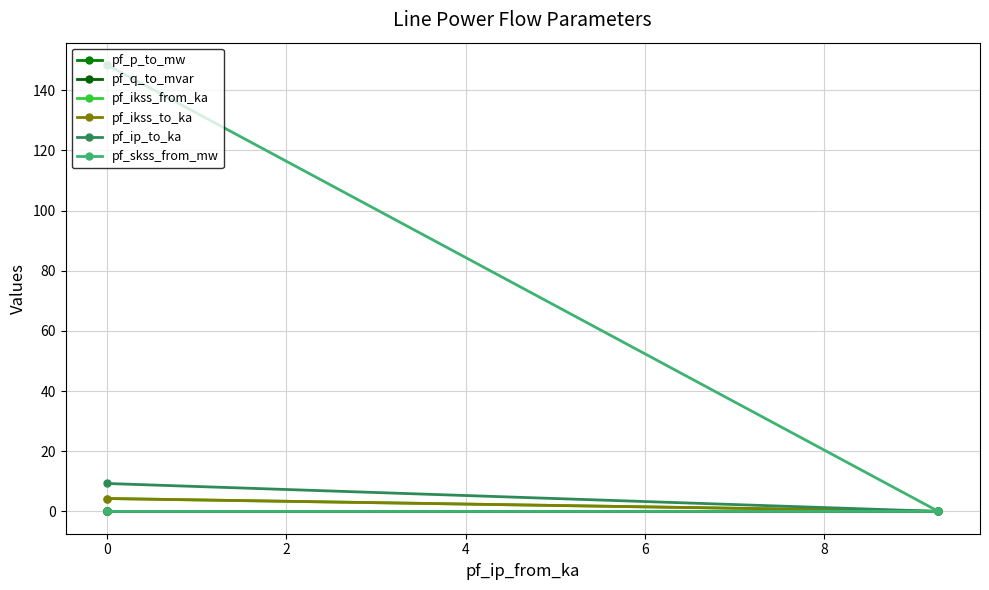

What is the difference between the maximum and minimum values in the pf_ikss_from_ka series?

4.3